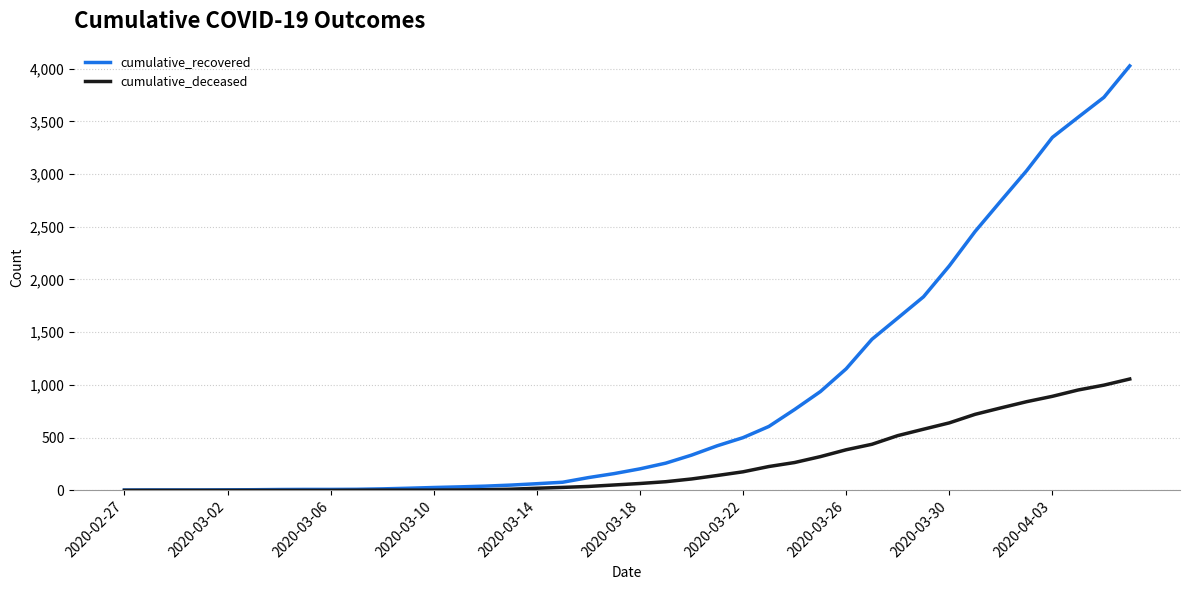

What is the highest value of the cumulative_deceased series?

1056